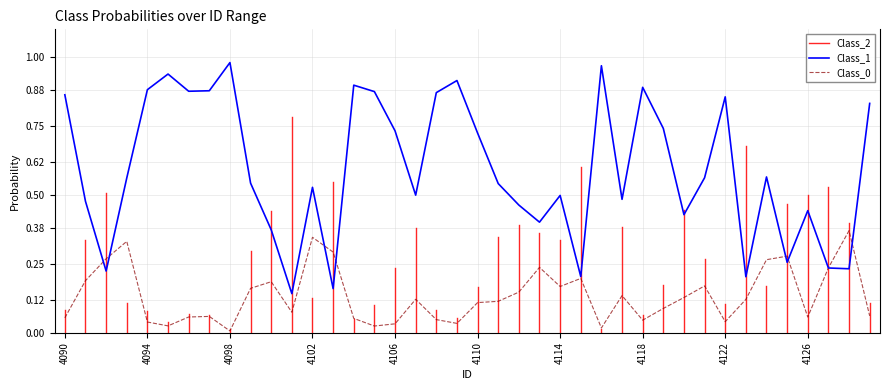

What is the sum of the Class_0 values at 4109 and 4120?

0.2